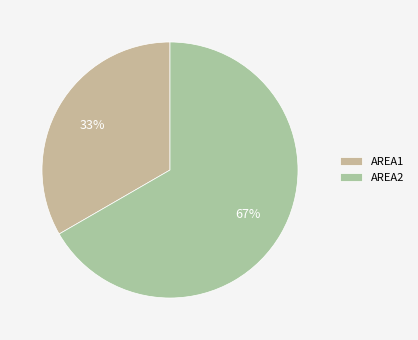

How many slices are in this pie chart?

2